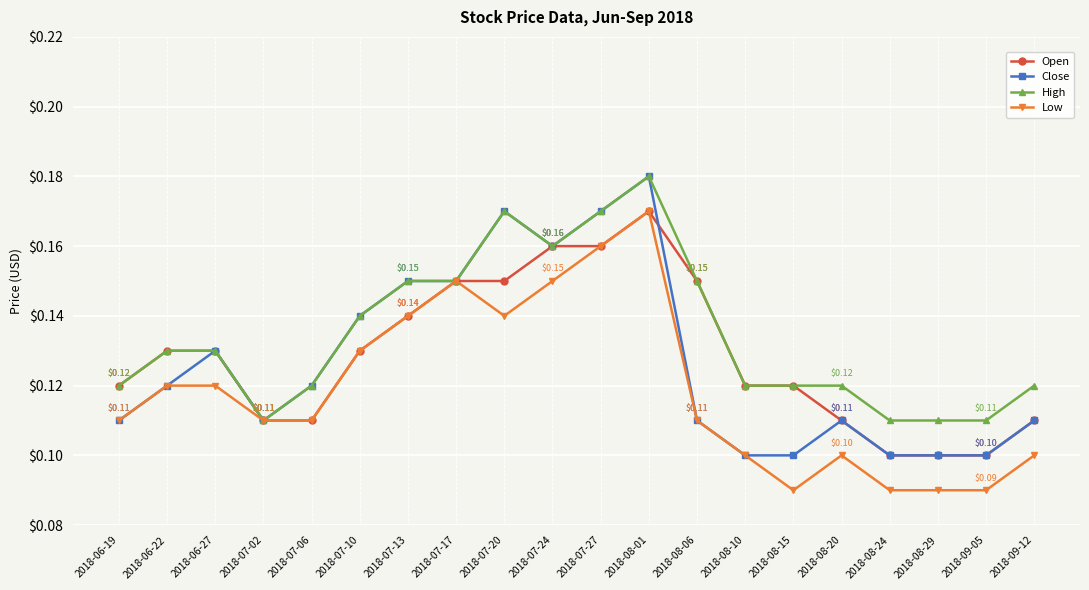

Which label corresponds to the largest value in the chart?

2018-08-01